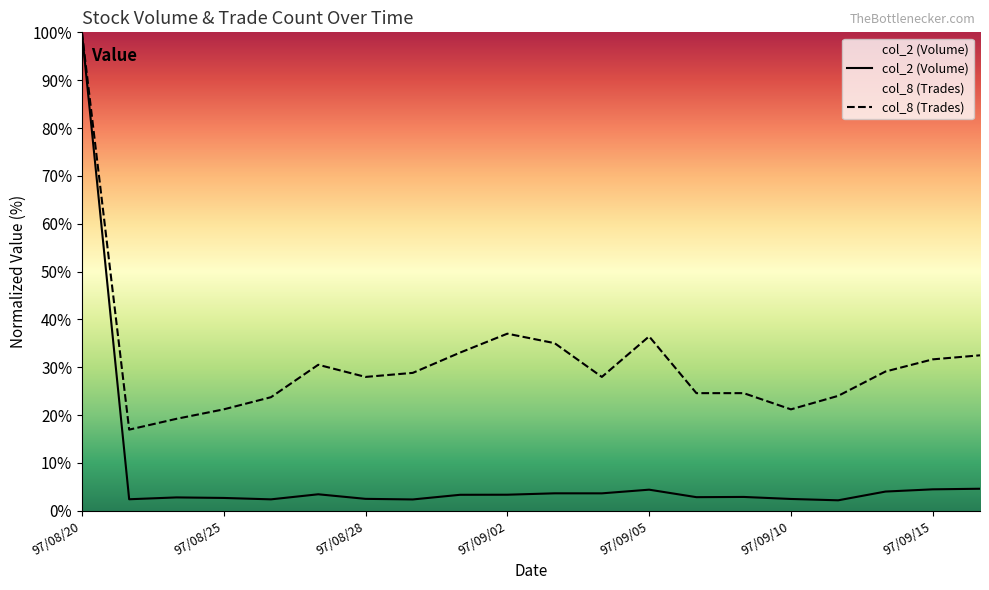

At which category does the chart reach its minimum across all series?

97/09/11